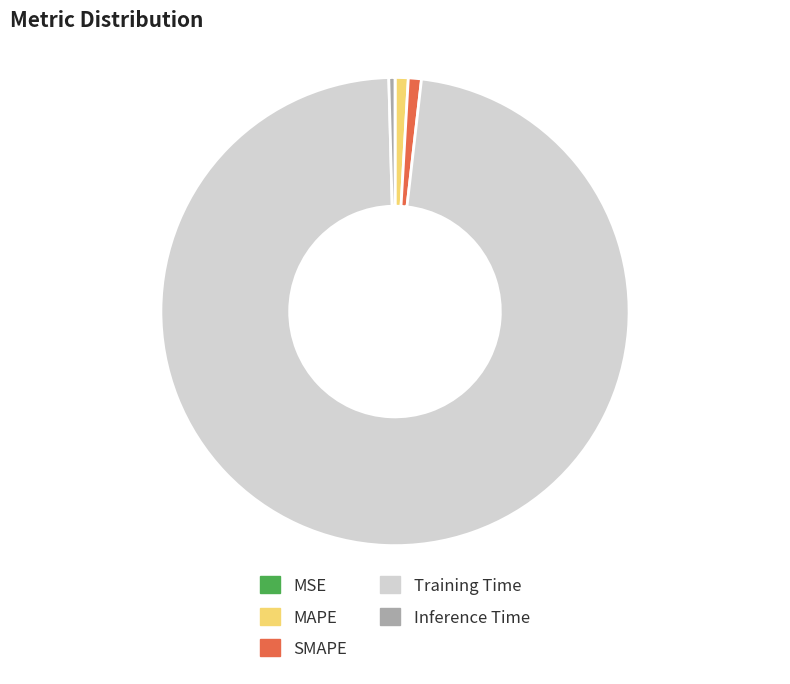

What is the majority slice?

Training Time